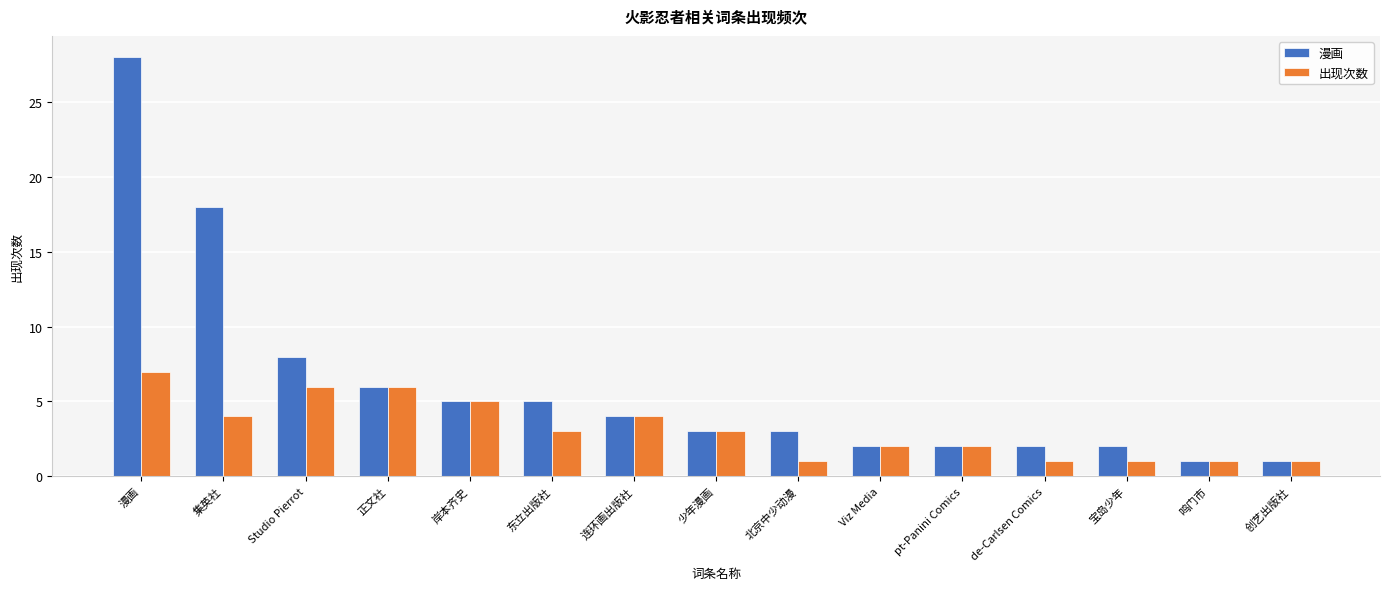

What is the maximum value shown in the chart?

28